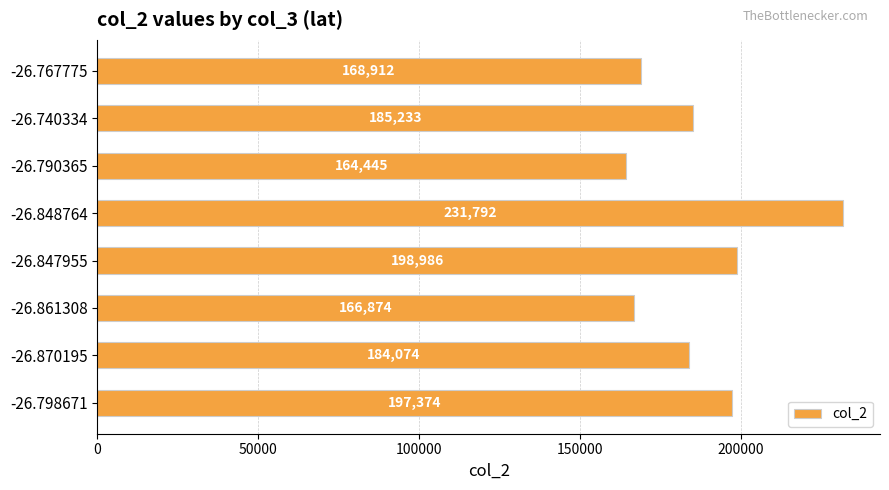

Reading top to bottom, transcribe all the data shown in this chart.

-26.767775=168912	-26.740334=185233	-26.790365=164445	-26.848764=231792	-26.847955=198986	-26.861308=166874	-26.870195=184074	-26.798671=197374